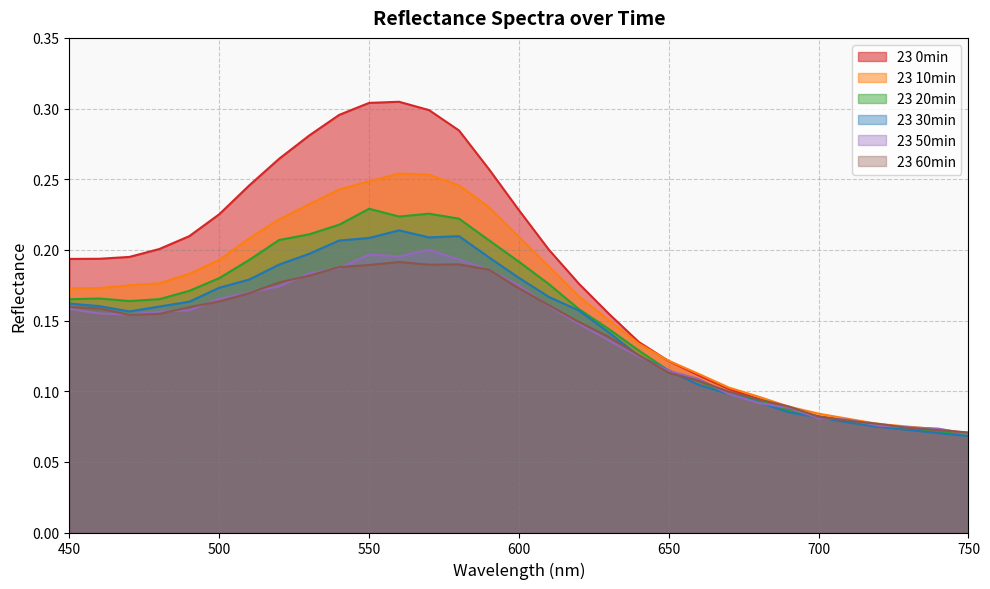

Which series has the largest range (max minus min)?

23 0min